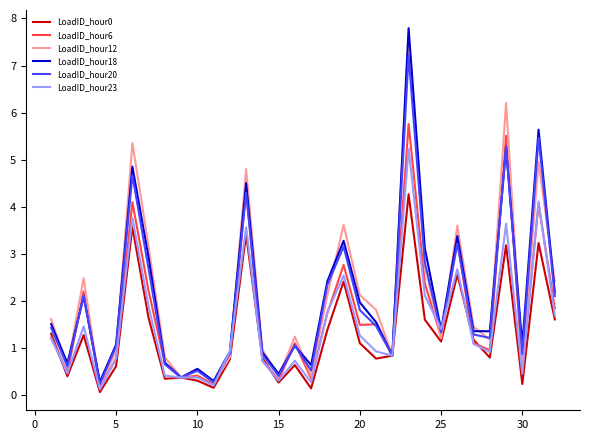

What is the difference between the highest and lowest values at 5?

0.5